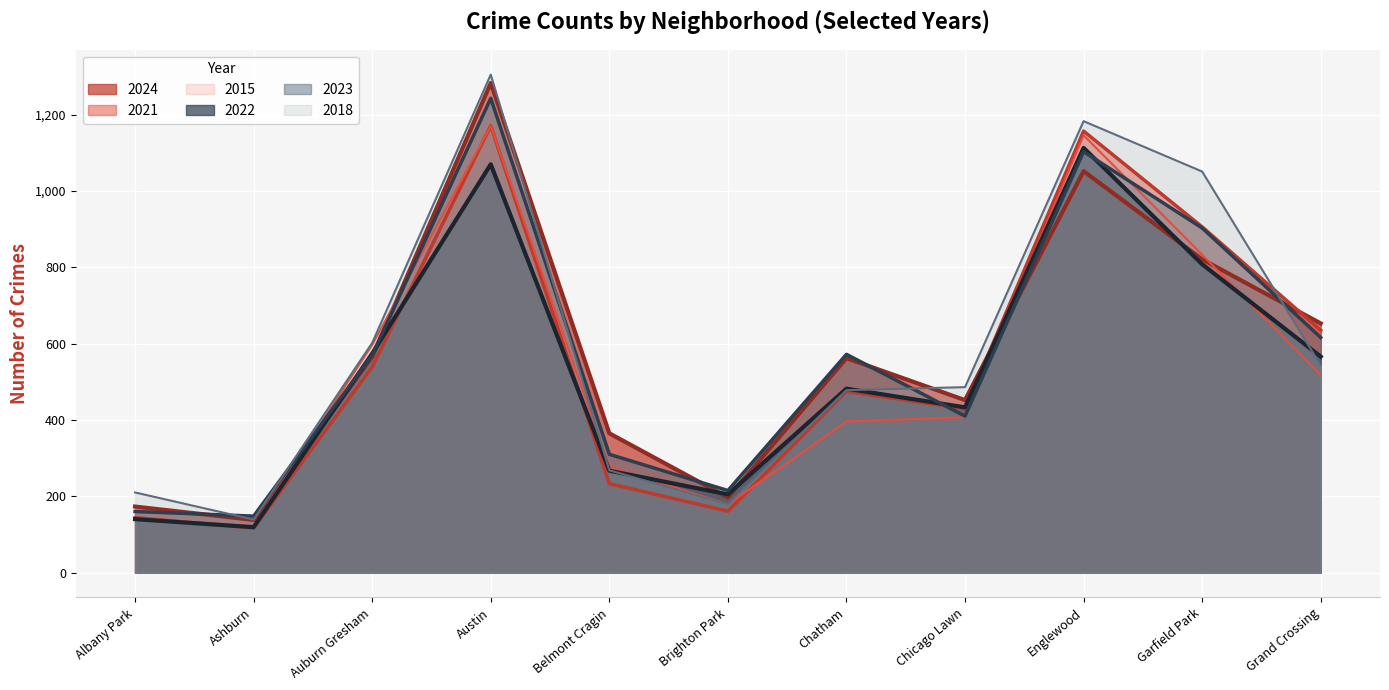

Reading left to right, what are all the values shown in this chart?

2024: Albany Park=173	Ashburn=138	Auburn Gresham=565	Austin=1283	Belmont Cragin=365	Brighton Park=197	Chatham=562	Chicago Lawn=452	Englewood=1052	Garfield Park=821	Grand Crossing=653
2021: Albany Park=144	Ashburn=117	Auburn Gresham=539	Austin=1171	Belmont Cragin=233	Brighton Park=161	Chatham=475	Chicago Lawn=429	Englewood=1157	Garfield Park=906	Grand Crossing=635
2015: Albany Park=141	Ashburn=122	Auburn Gresham=597	Austin=1170	Belmont Cragin=278	Brighton Park=179	Chatham=396	Chicago Lawn=407	Englewood=1146	Garfield Park=833	Grand Crossing=518
2022: Albany Park=140	Ashburn=119	Auburn Gresham=574	Austin=1070	Belmont Cragin=267	Brighton Park=205	Chatham=482	Chicago Lawn=433	Englewood=1113	Garfield Park=808	Grand Crossing=566
2023: Albany Park=160	Ashburn=148	Auburn Gresham=570	Austin=1243	Belmont Cragin=310	Brighton Park=215	Chatham=572	Chicago Lawn=410	Englewood=1103	Garfield Park=903	Grand Crossing=616
2018: Albany Park=210	Ashburn=139	Auburn Gresham=602	Austin=1305	Belmont Cragin=268	Brighton Park=179	Chatham=478	Chicago Lawn=486	Englewood=1183	Garfield Park=1051	Grand Crossing=543